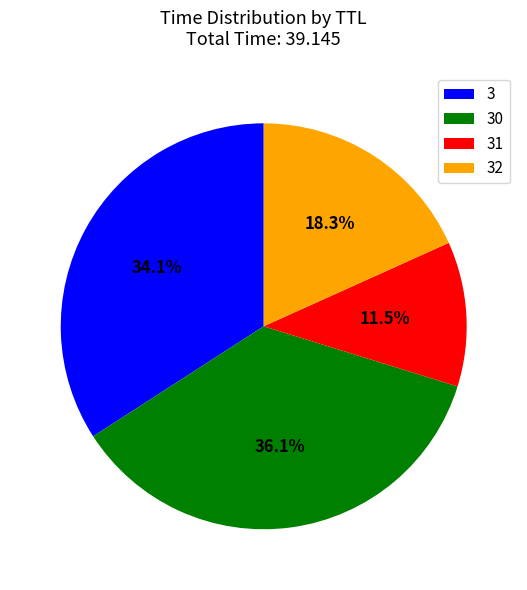

To the nearest percent, what is the average slice percentage?

25%